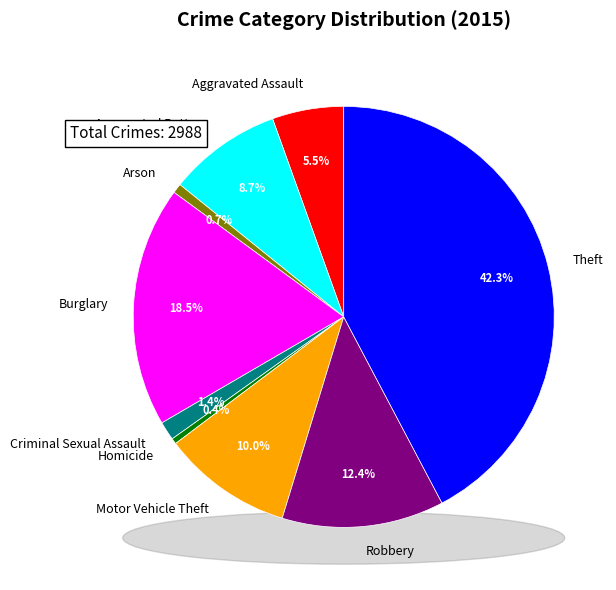

To the nearest percent, what is the difference between the largest and smallest slice percentages?

42%